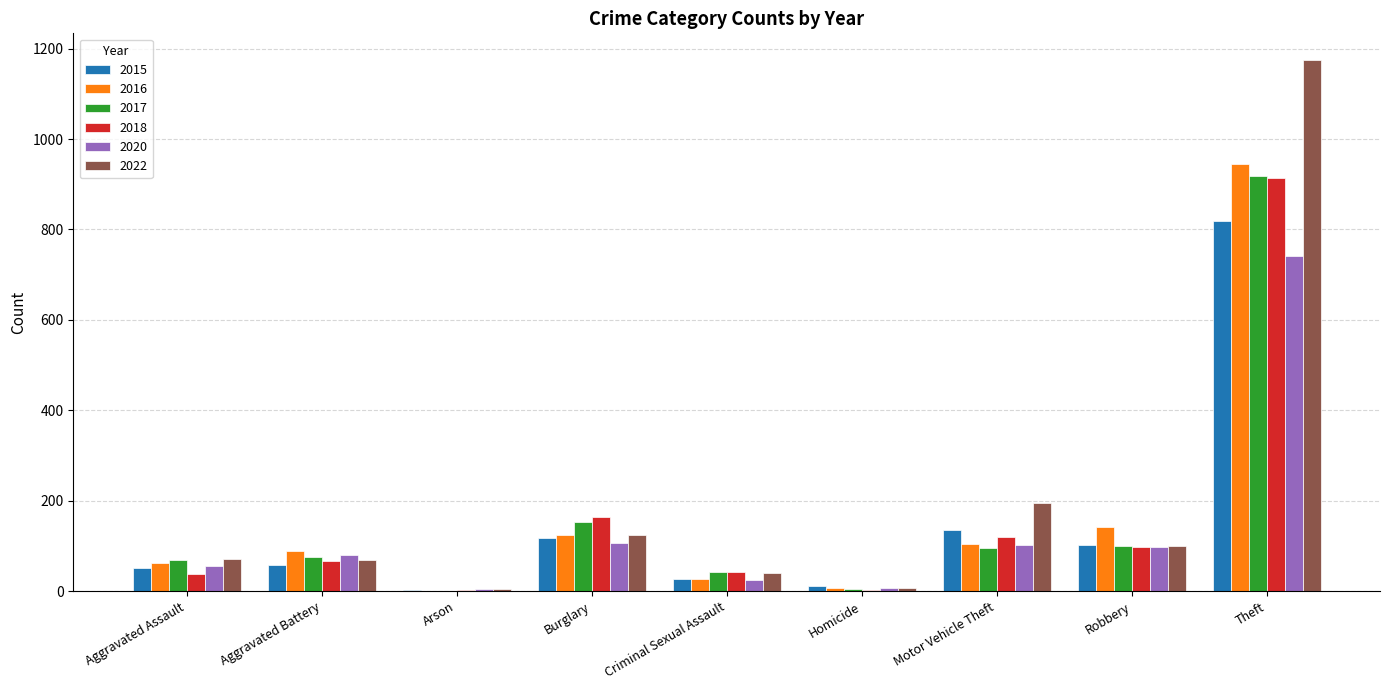

Which series has the widest spread of values?

2022